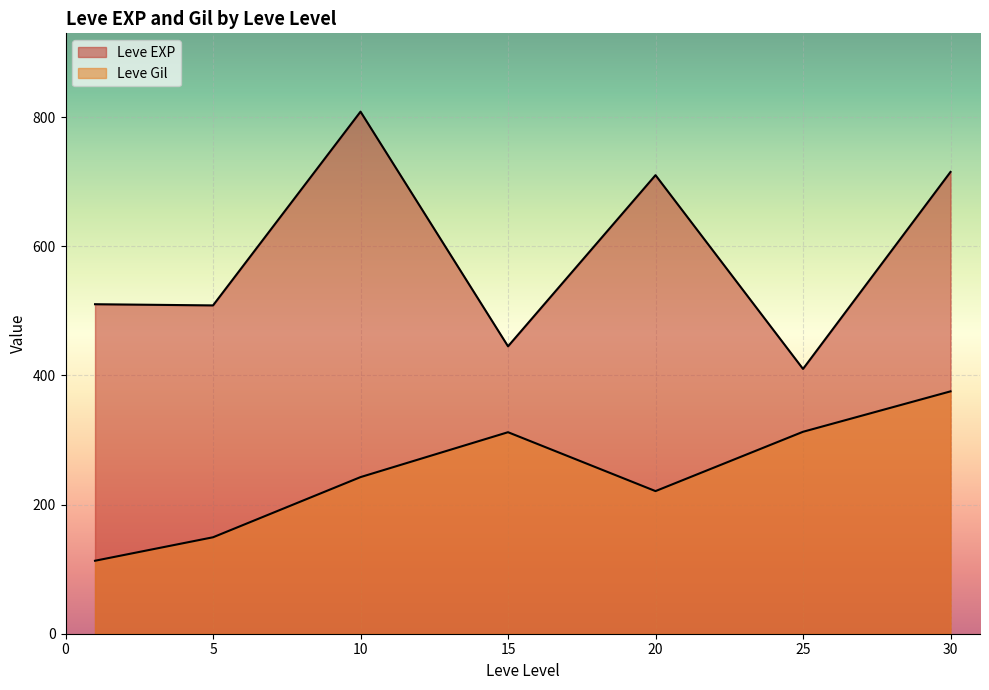

The Leve EXP series shows 1345 at 5. True or false?

False